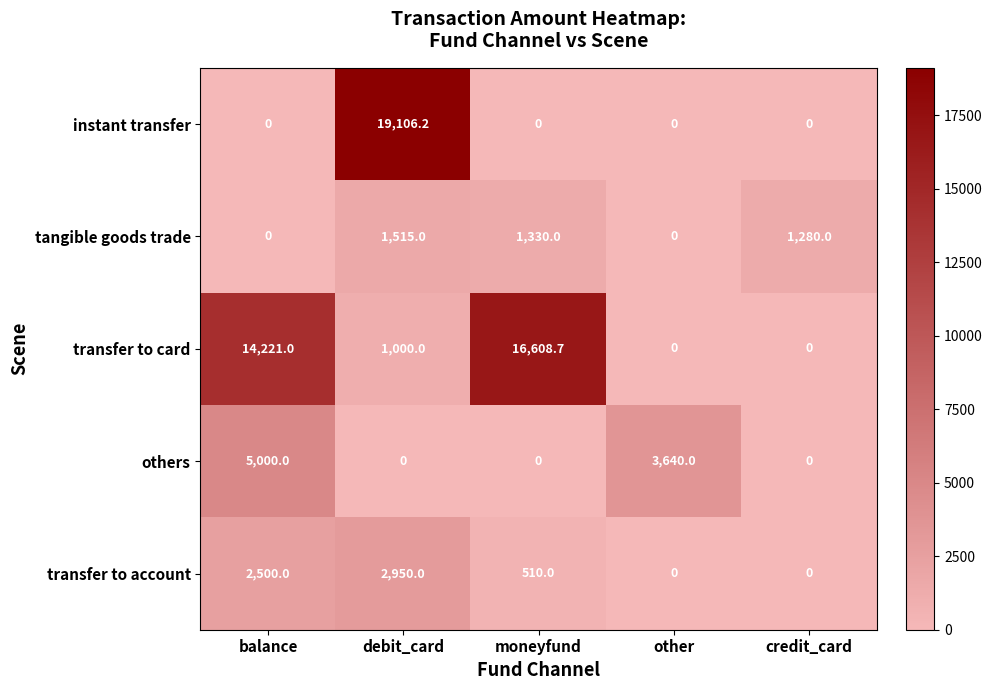

True or false: others has a value of 5000.0 at balance.

True